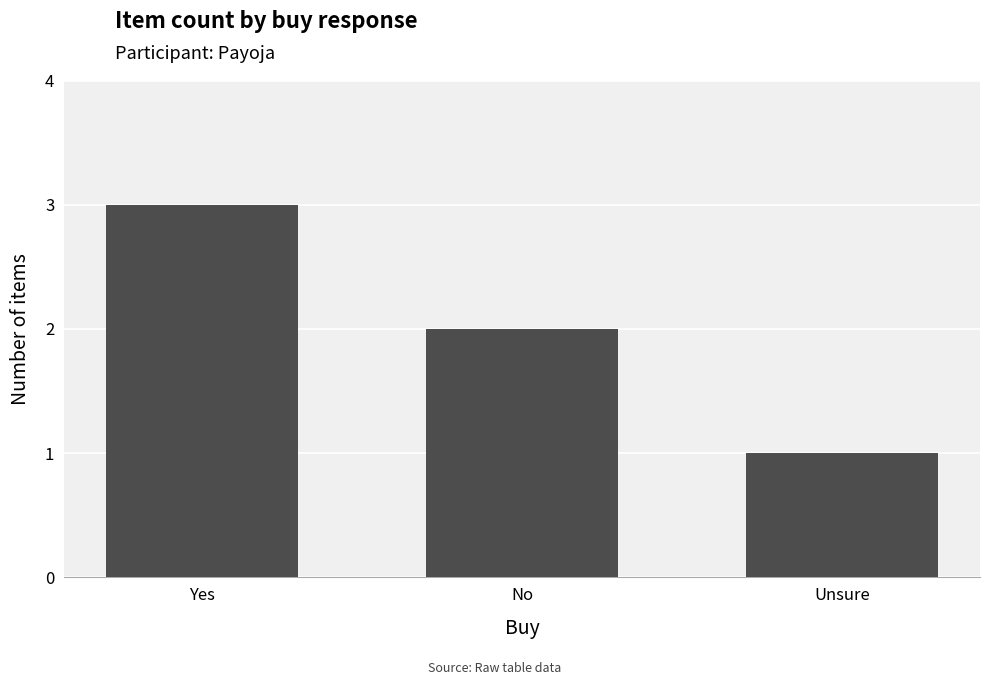

What is the label of the 1st bar from the left?

Yes